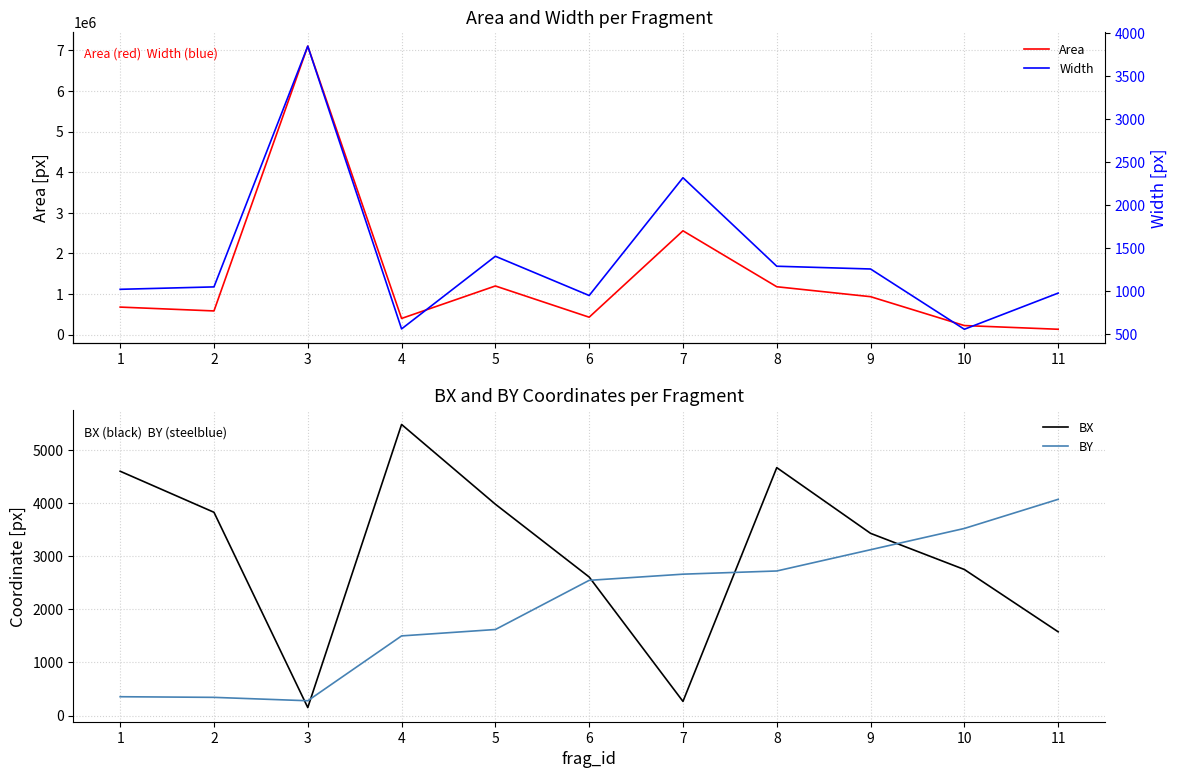

Which has a higher value, 2 or 1?

1